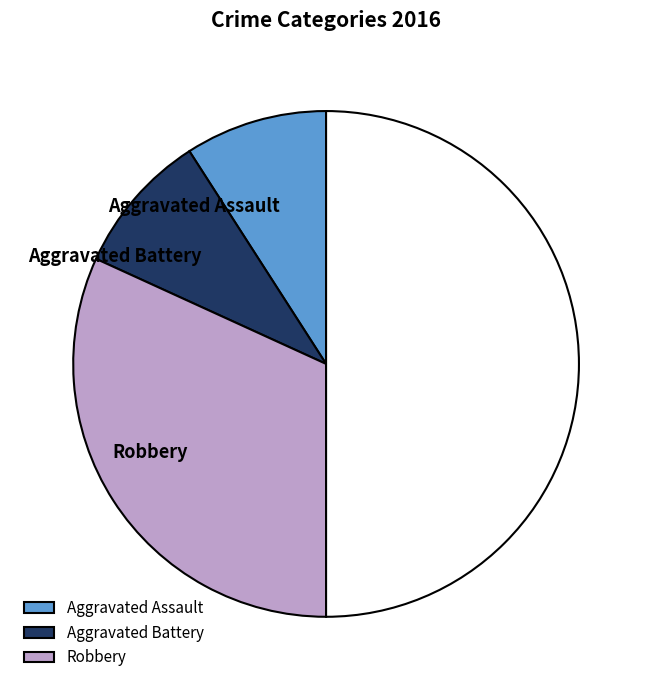

How many segments does this pie chart have?

4